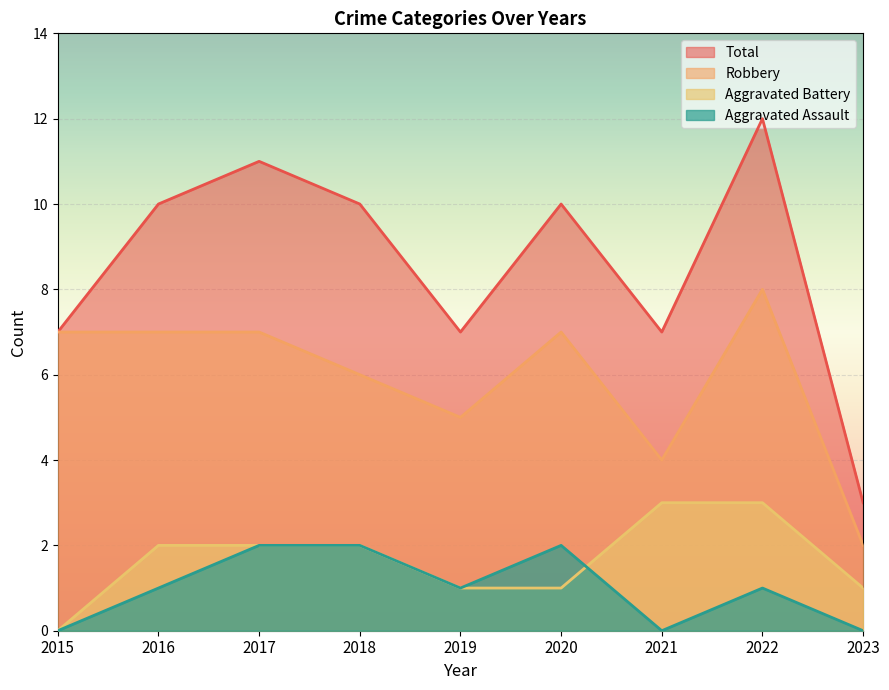

How many interior local peaks does the Robbery series have?

2